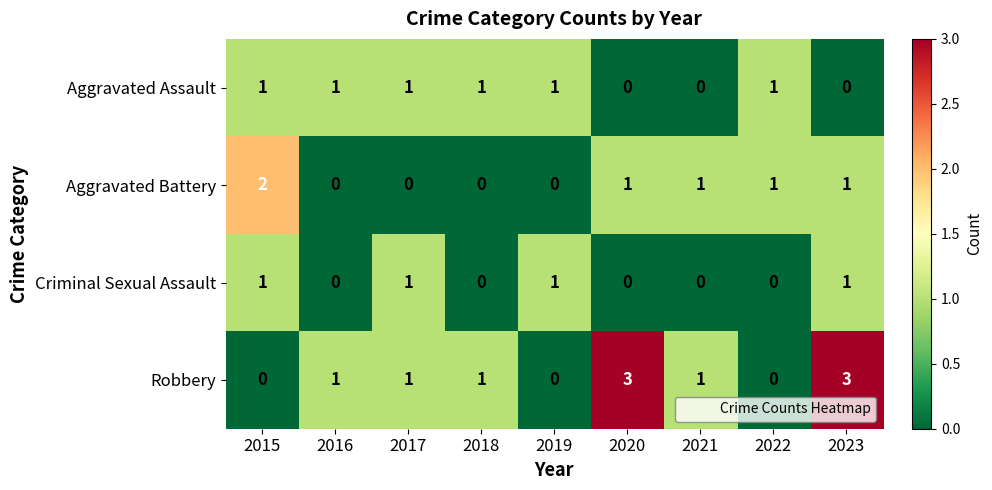

The Robbery series shows -1 at 2015. True or false?

False